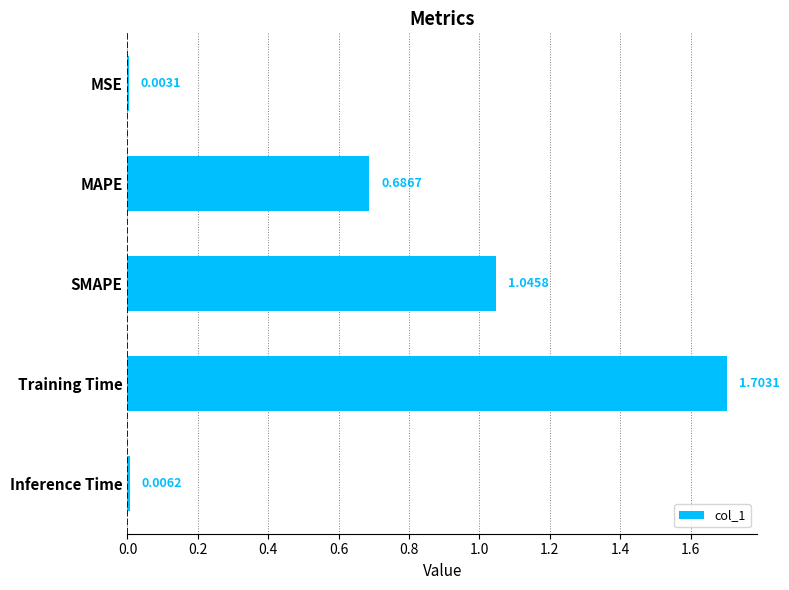

What is the maximum value shown in the chart?

1.7